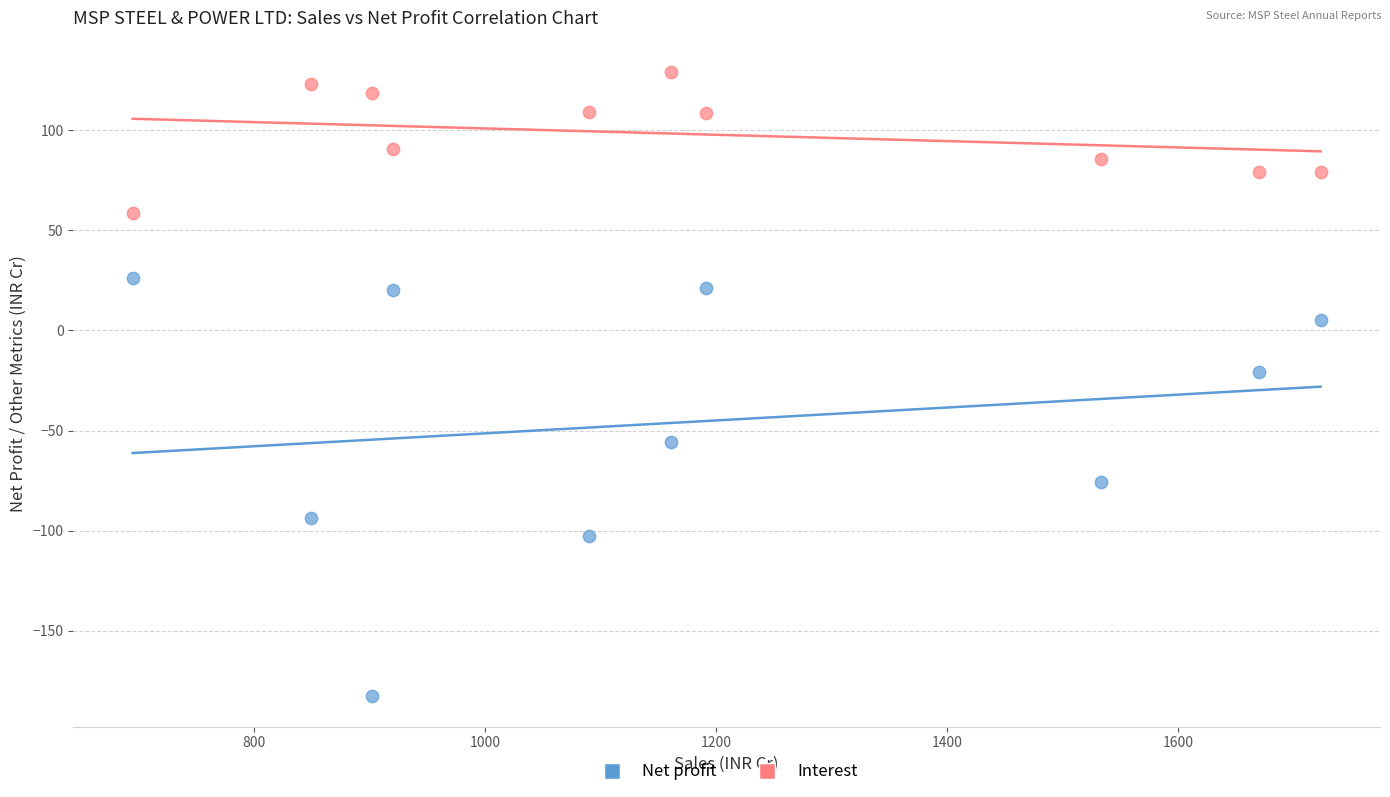

Across all series, what Y value is closest to -26?

-20.6